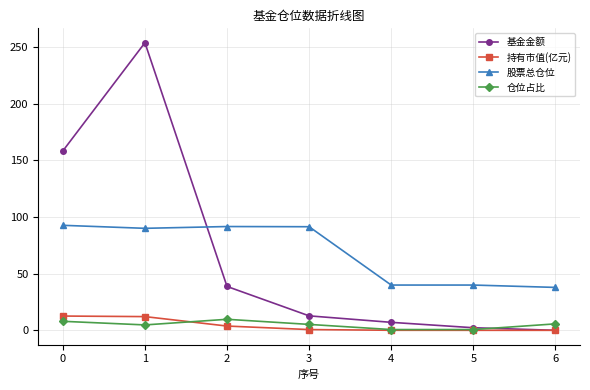

True or false: 基金金额 has a value of 64.2 at 2.

False